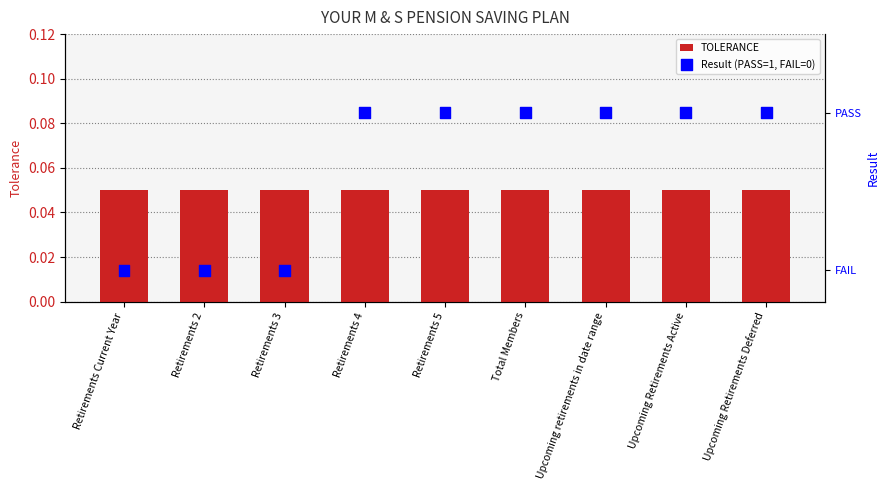

Which series contains the lowest Y value?

Result (PASS=1, FAIL=0)